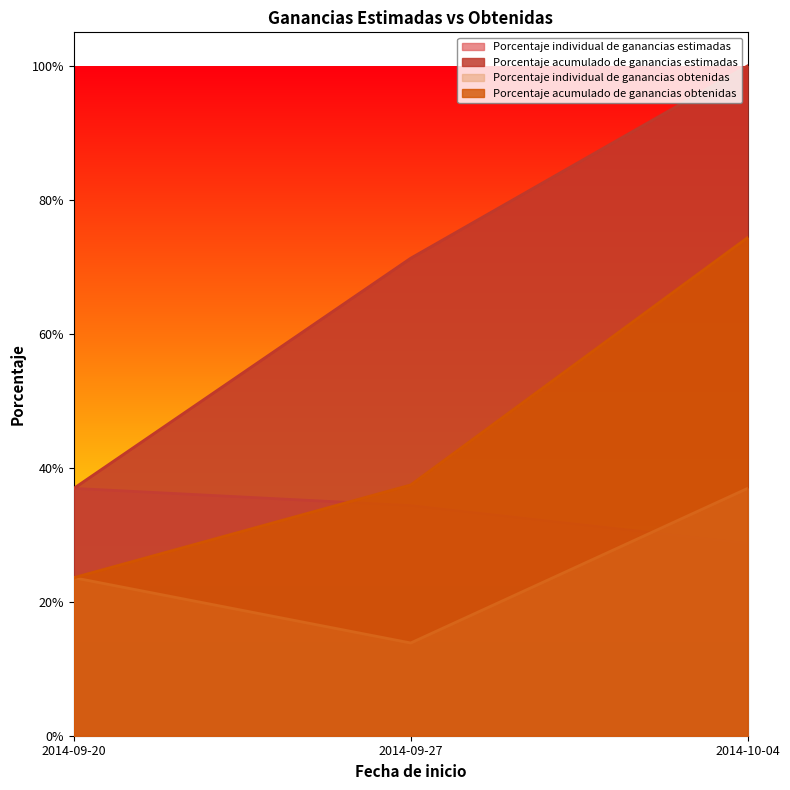

What are all the series names shown in the legend?

Porcentaje individual de ganancias estimadas, Porcentaje acumulado de ganancias estimadas, Porcentaje individual de ganancias obtenidas, Porcentaje acumulado de ganancias obtenidas